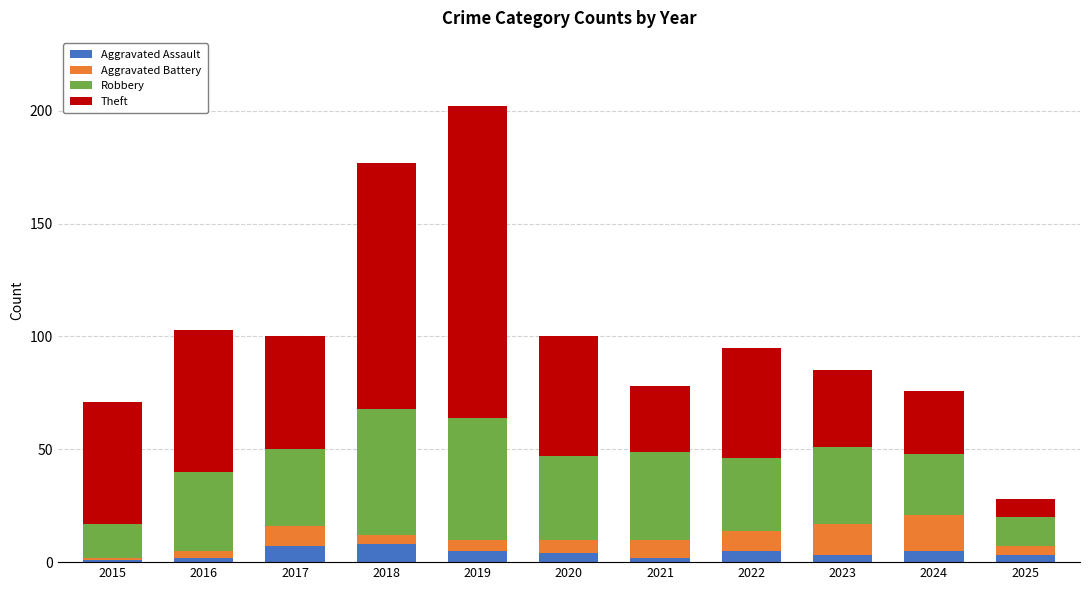

At which category is the sum across all series the highest?

2019